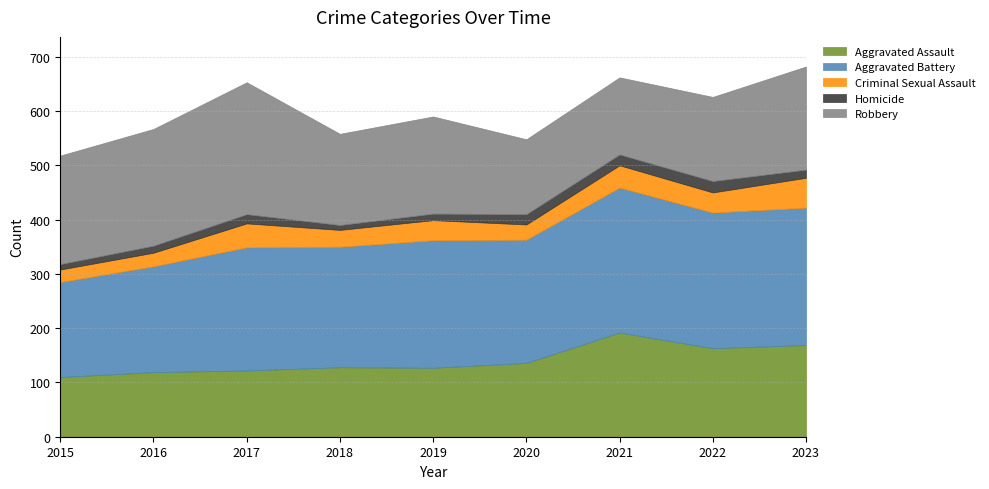

At which category does Robbery reach its first local valley?

2018